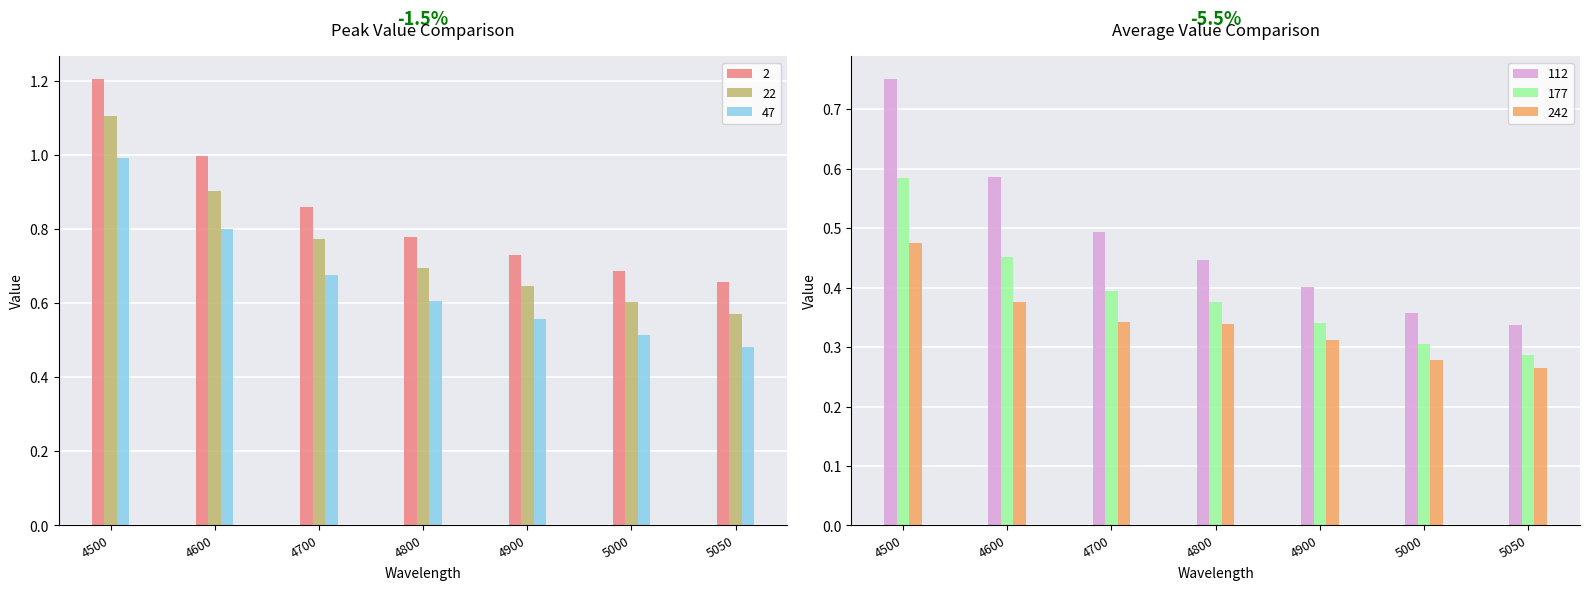

At which label is 47 closest to 0?

5050